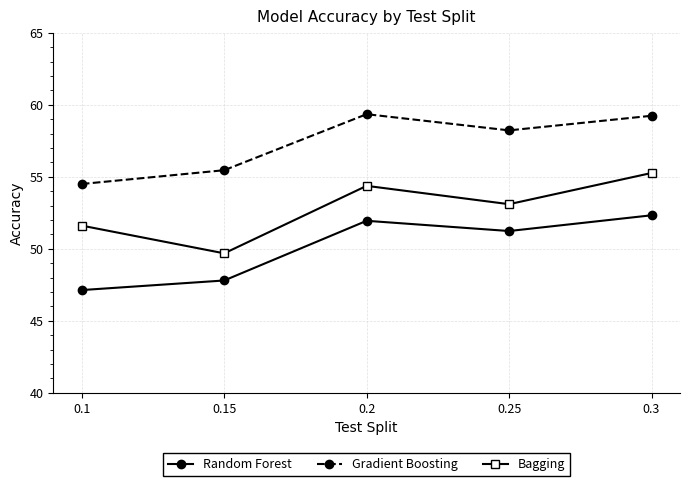

What is the difference between the highest and lowest values at 0.1?

7.4